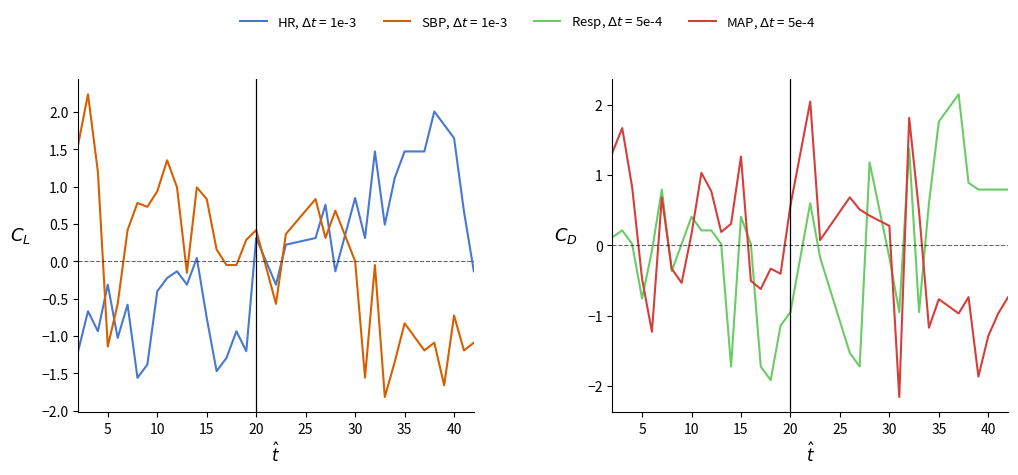

How many intersections are there between SBP and HR?

7